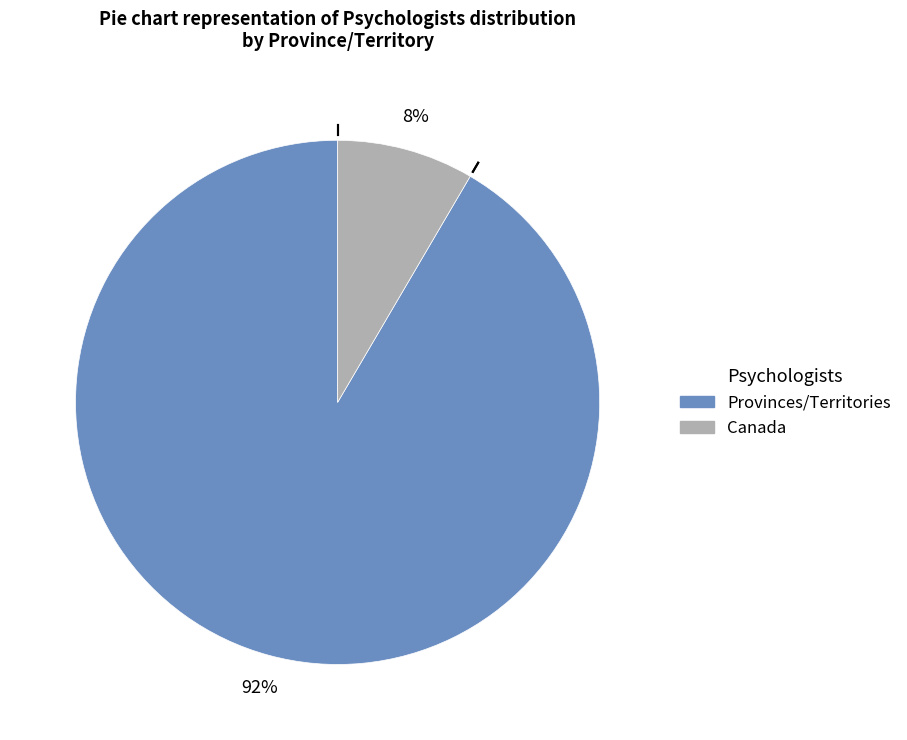

To the nearest percent, what is the average slice percentage?

50%